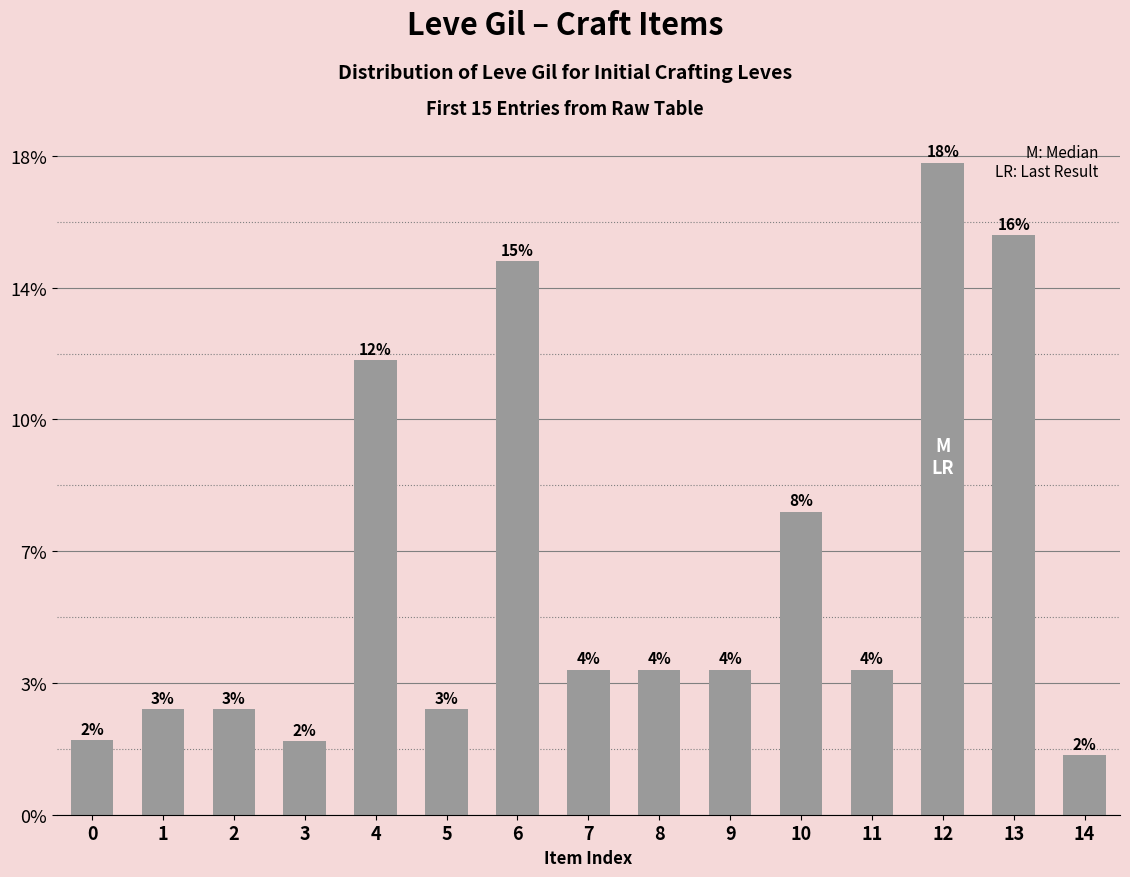

Does the chart contain any negative values?

No